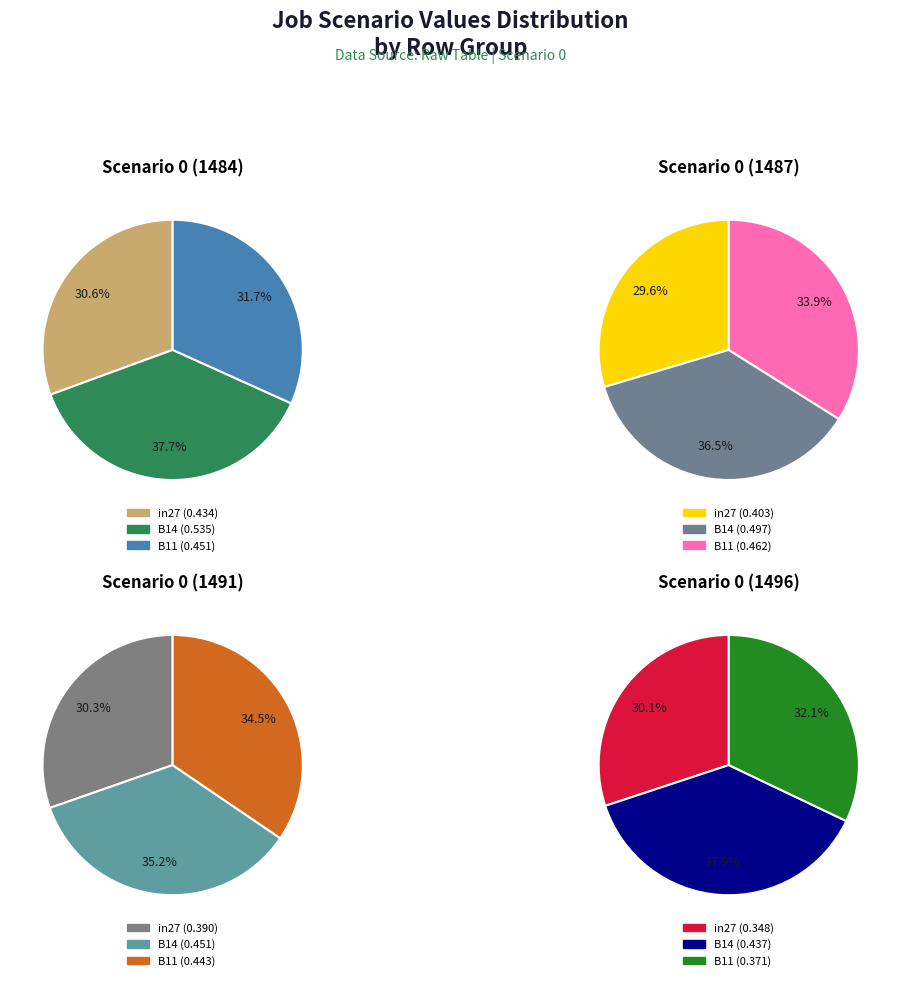

Rank the categories by value from highest to lowest.

B14, B11, in27